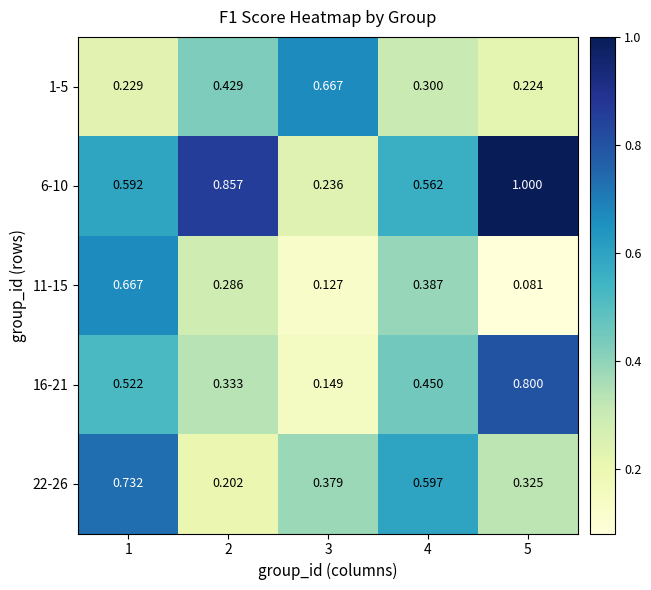

Between 2 and 5, which series saw the biggest shift?

16-21